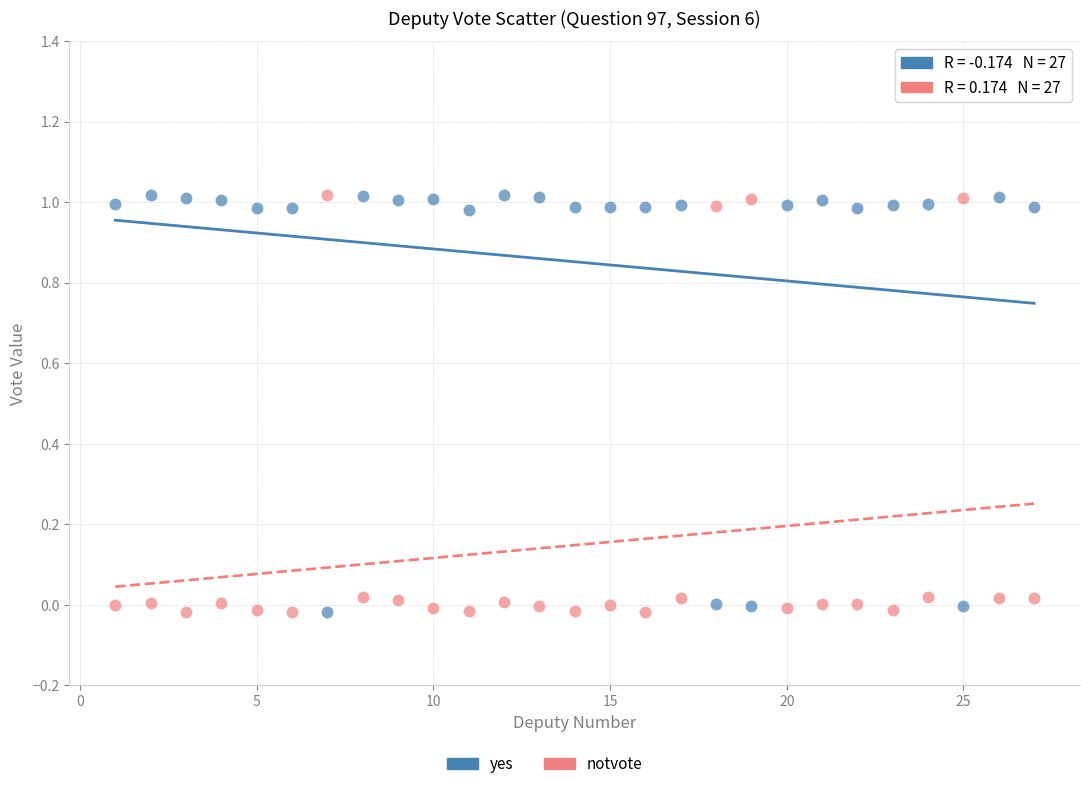

What is the X range (max minus min) for the scatter plot?

26.0